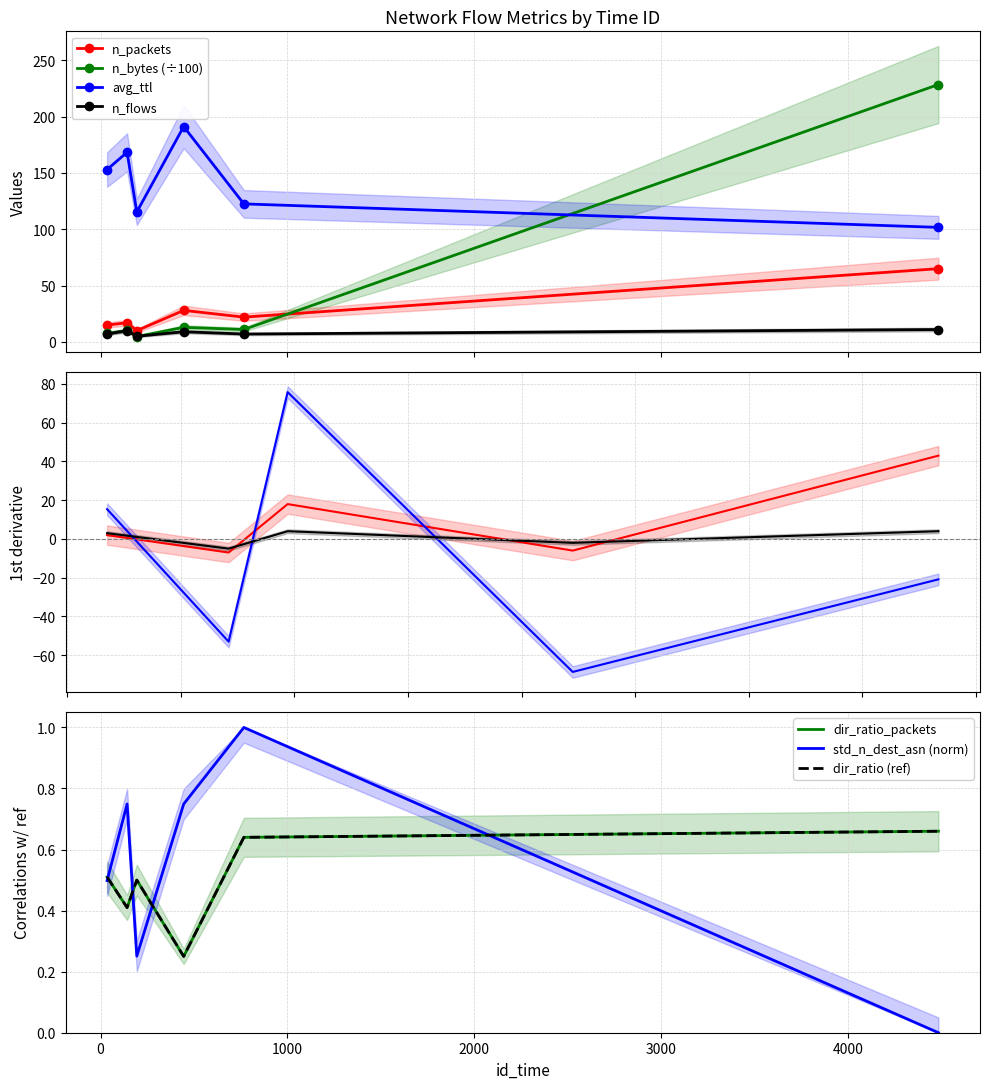

Between 4485 and 767, which is larger?

4485